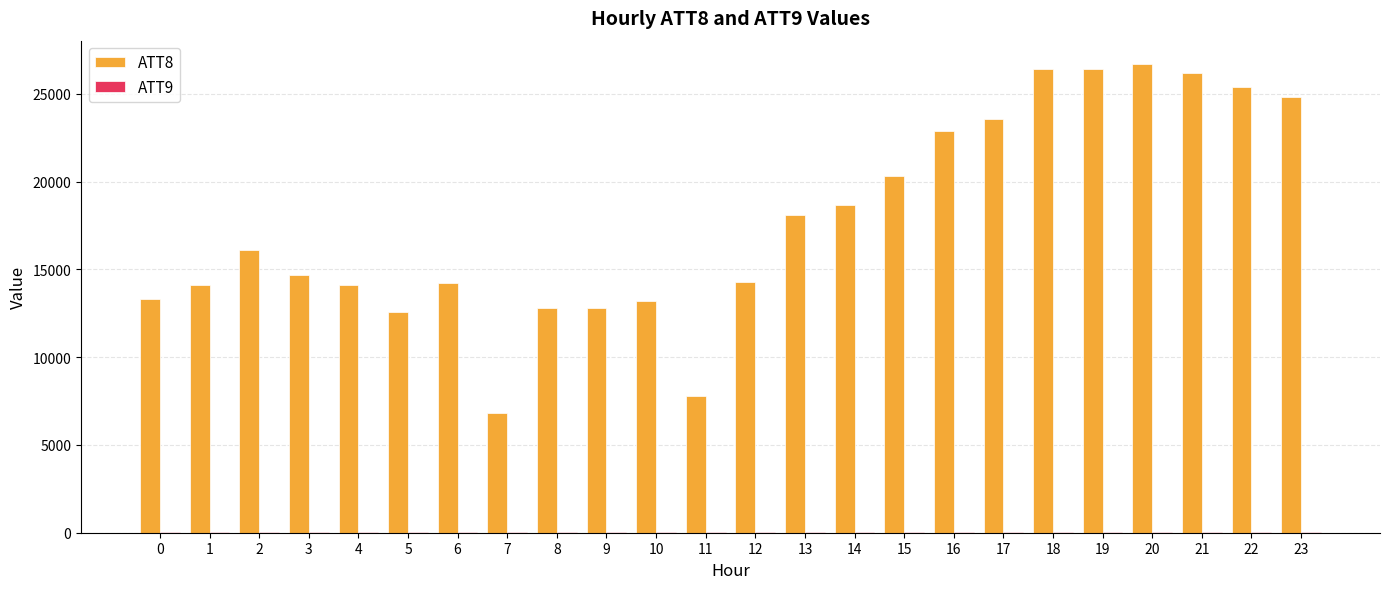

Between 19 and 7, which is larger?

19